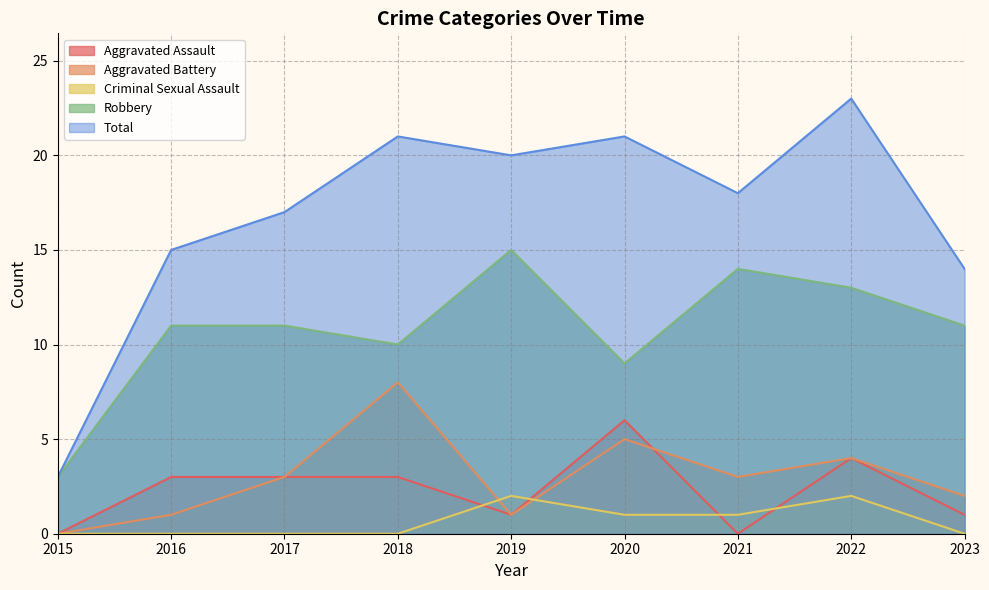

True or false: Robbery has a value of 7 at 2022.

False